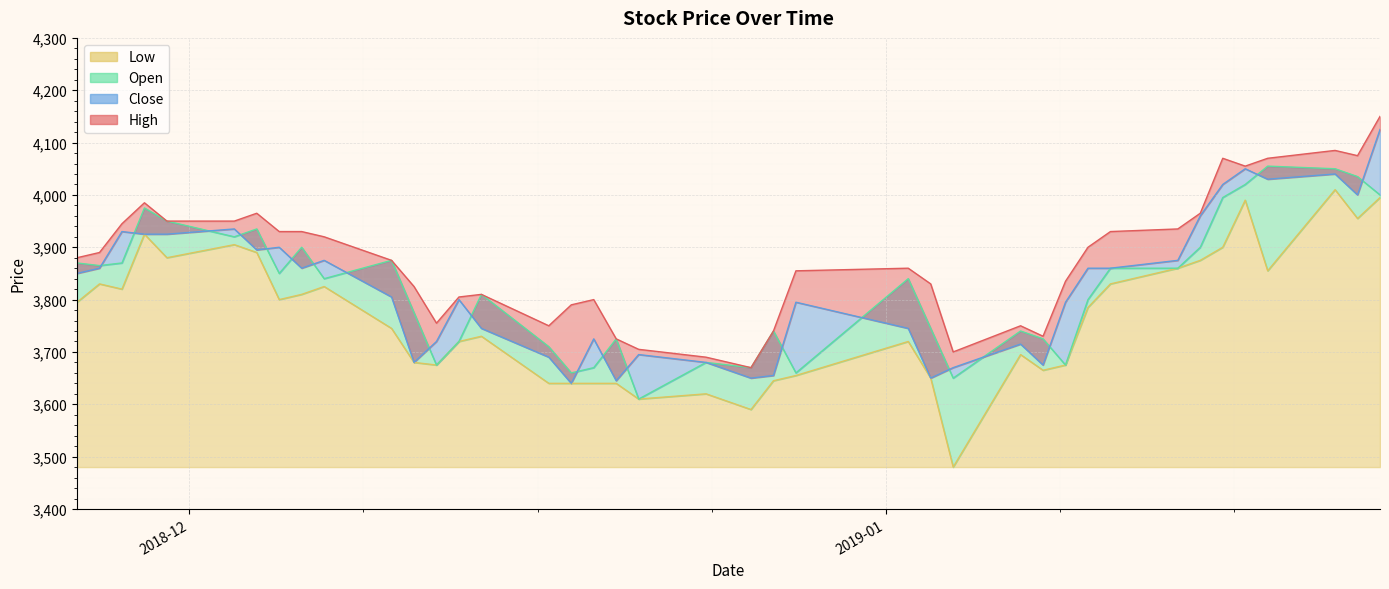

The value of Close at 2018-12-28 is 3795. True or false?

True